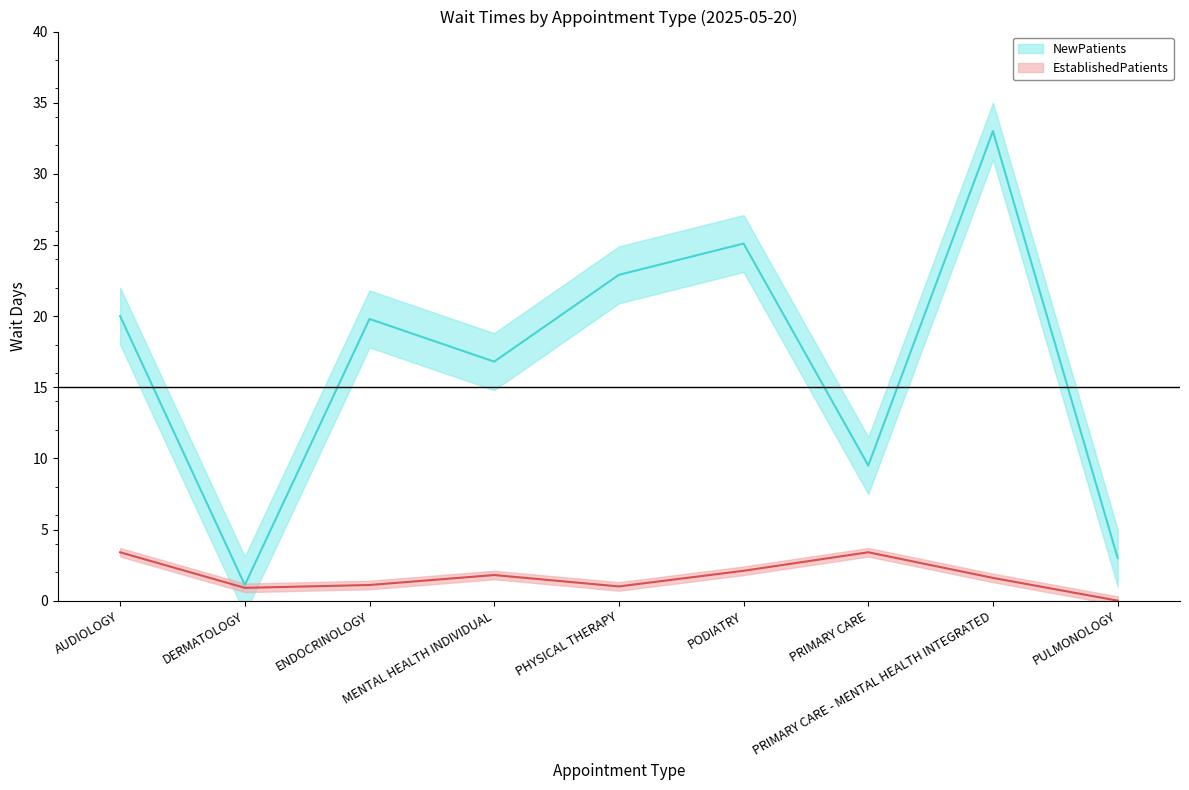

Reading left to right, what are all the values shown in this chart?

EstablishedPatients: AUDIOLOGY=3.4	DERMATOLOGY=0.9	ENDOCRINOLOGY=1.1	MENTAL HEALTH INDIVIDUAL=1.8	PHYSICAL THERAPY=1.0	PODIATRY=2.1	PRIMARY CARE=3.4	PRIMARY CARE - MENTAL HEALTH INTEGRATED=1.6	PULMONOLOGY=0.0
NewPatients: AUDIOLOGY=20.0	DERMATOLOGY=1.1	ENDOCRINOLOGY=19.8	MENTAL HEALTH INDIVIDUAL=16.8	PHYSICAL THERAPY=22.9	PODIATRY=25.1	PRIMARY CARE=9.5	PRIMARY CARE - MENTAL HEALTH INTEGRATED=33.0	PULMONOLOGY=3.0